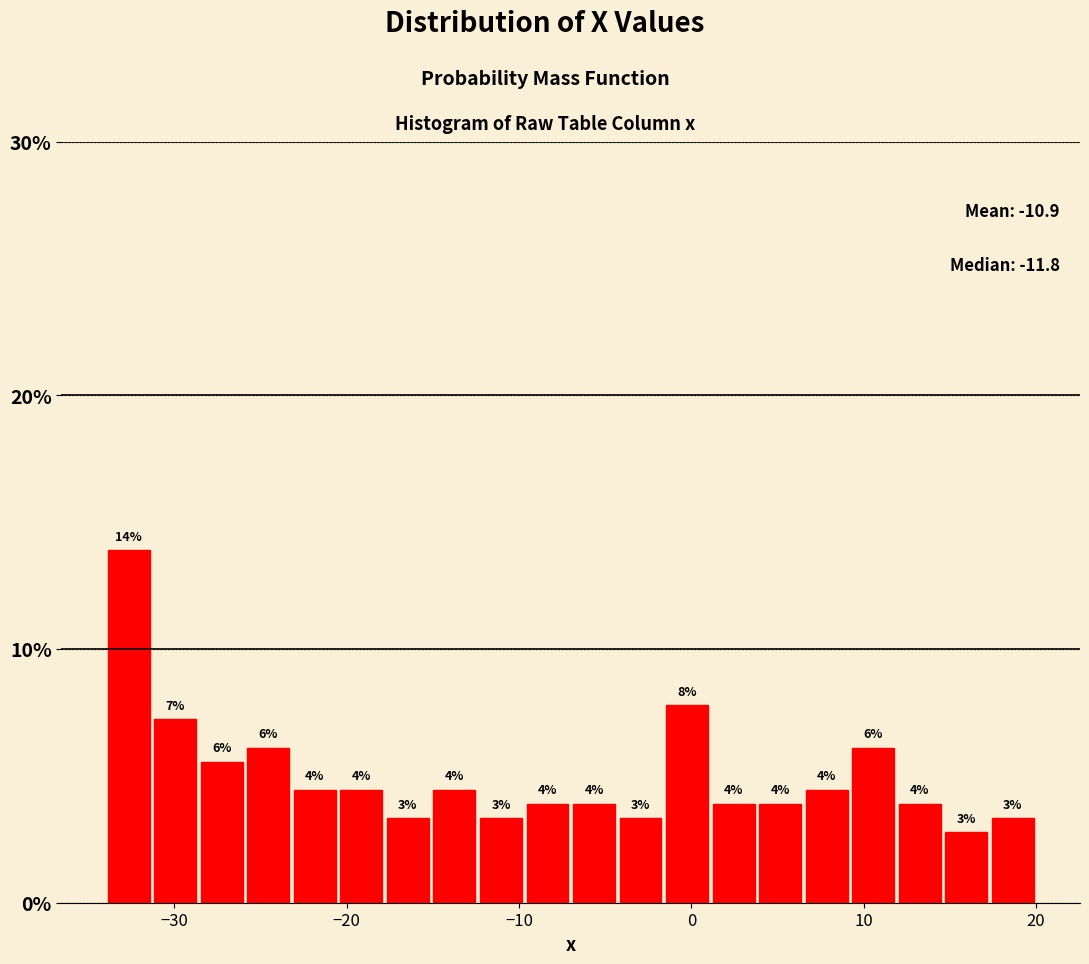

Around what value on the x-axis is the tallest bar? Give the approximate position of its centre, as read against the axis.

-33